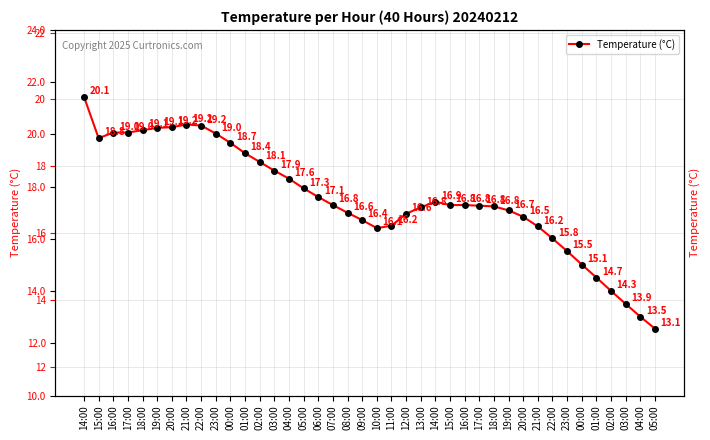

Where is the first local maximum?

21:00